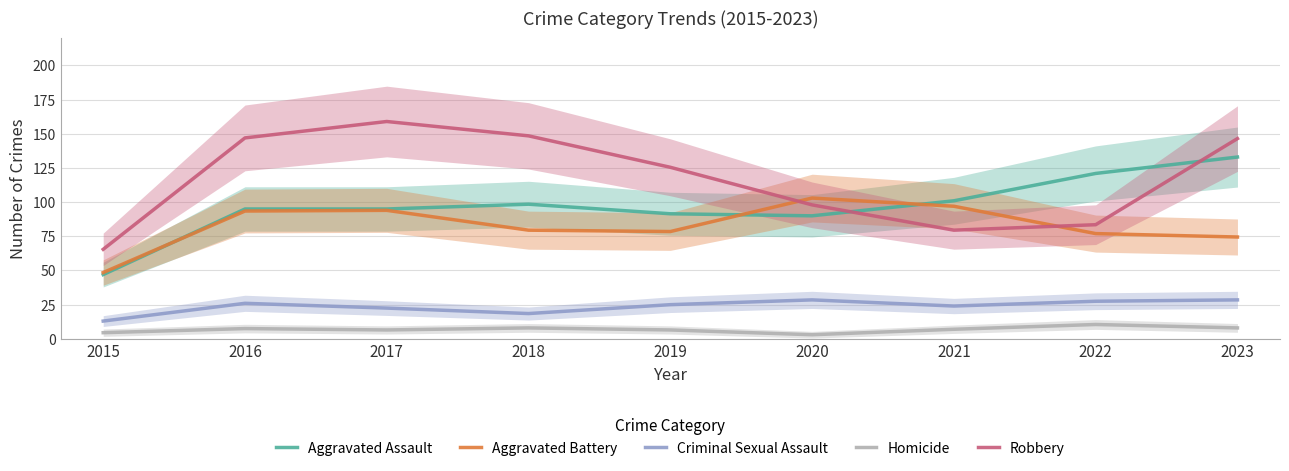

True or false: Aggravated Battery has more than 1 interior local peaks.

True